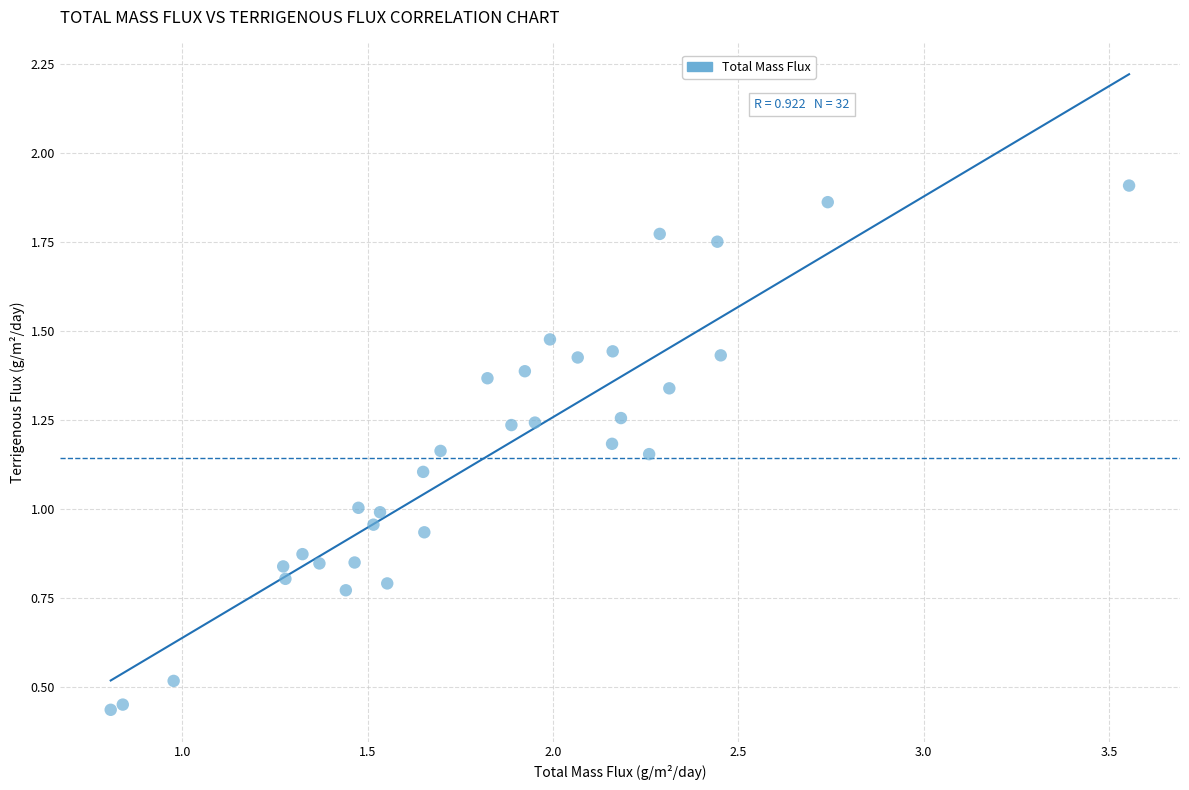

What is the range of X values (max minus min)?

2.7